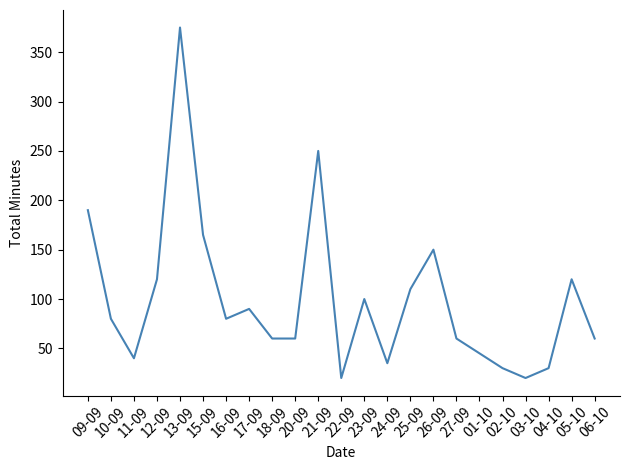

Which label corresponds to the largest value in the chart?

13-09